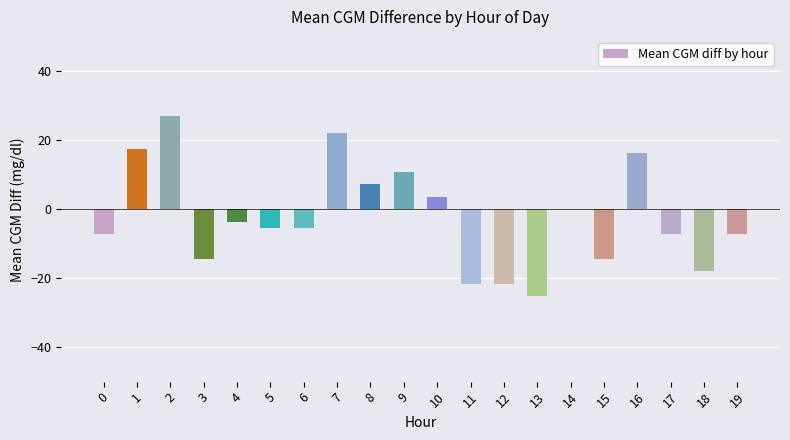

What is the change in value from 2 to 4?

-30.6